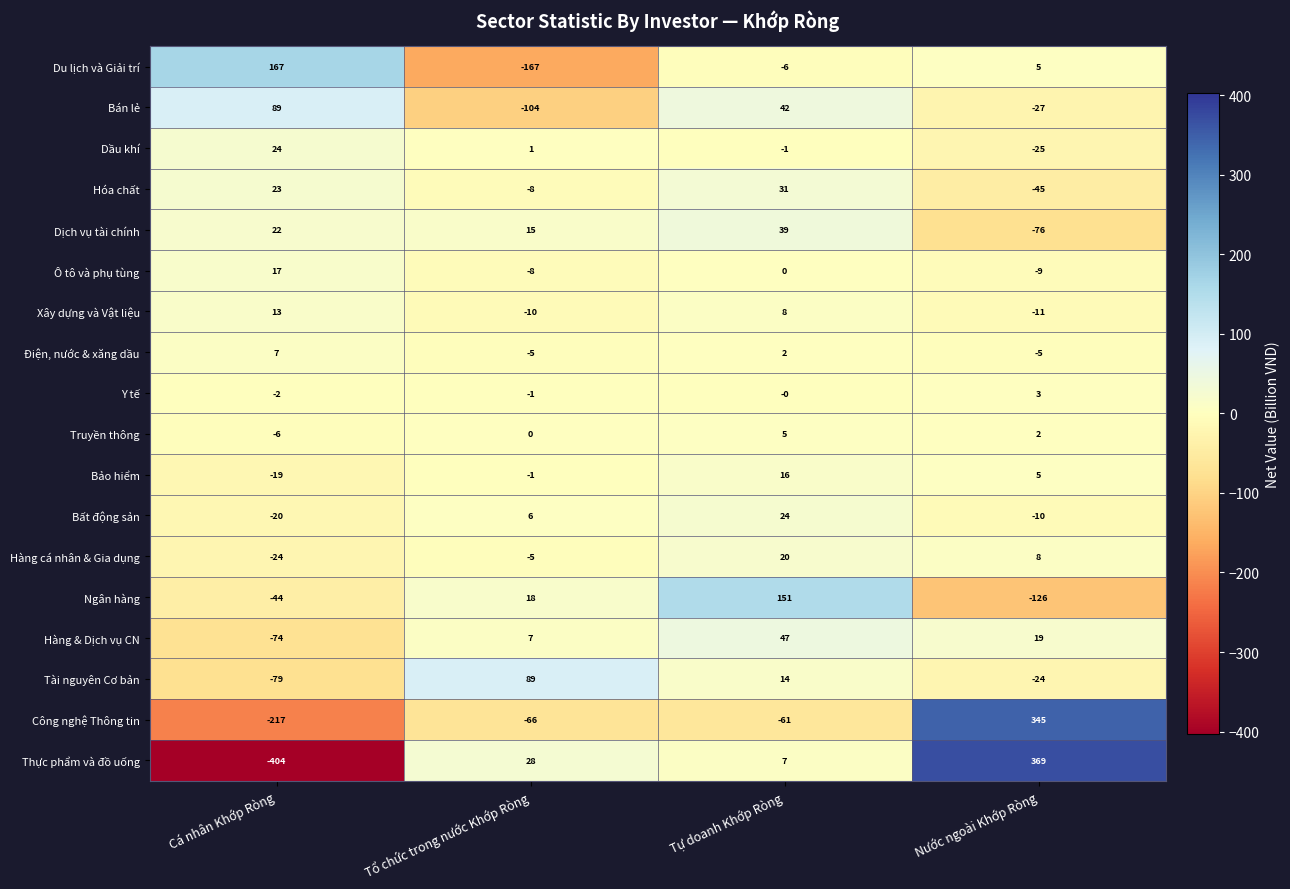

Count the number of data series in this chart.

18